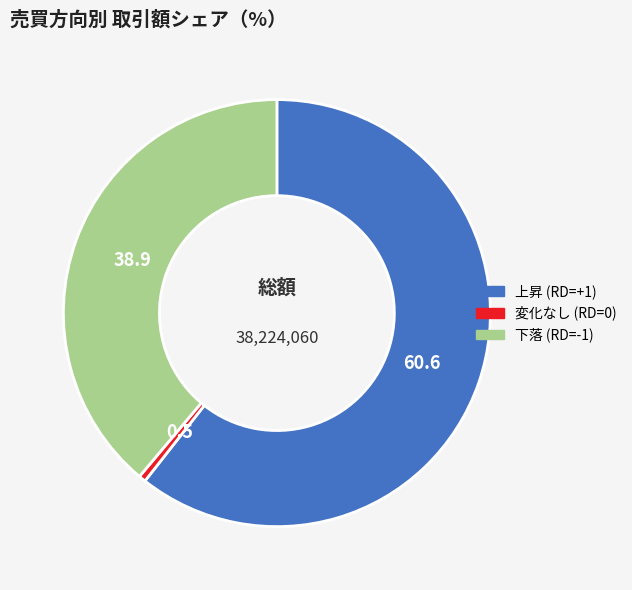

Is there any slice that represents more than half of the pie?

Yes